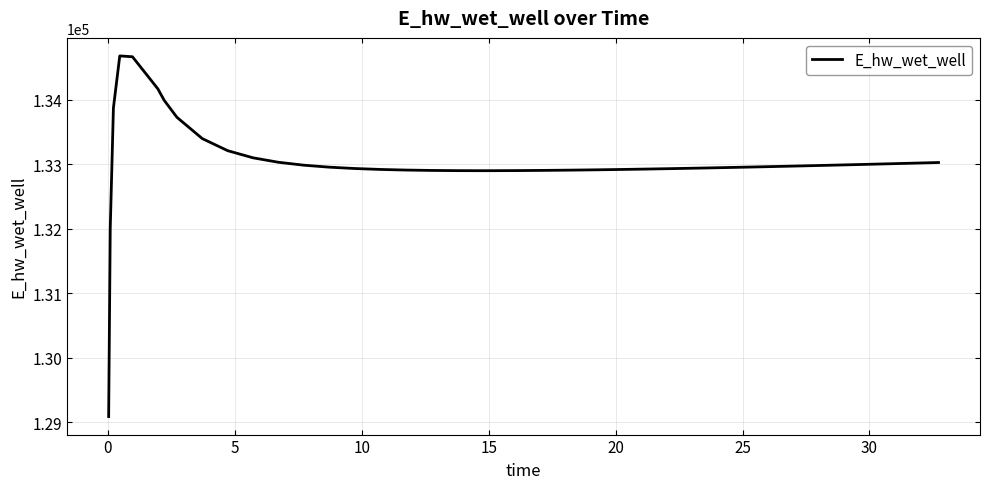

What is the smallest value displayed?

129090.9